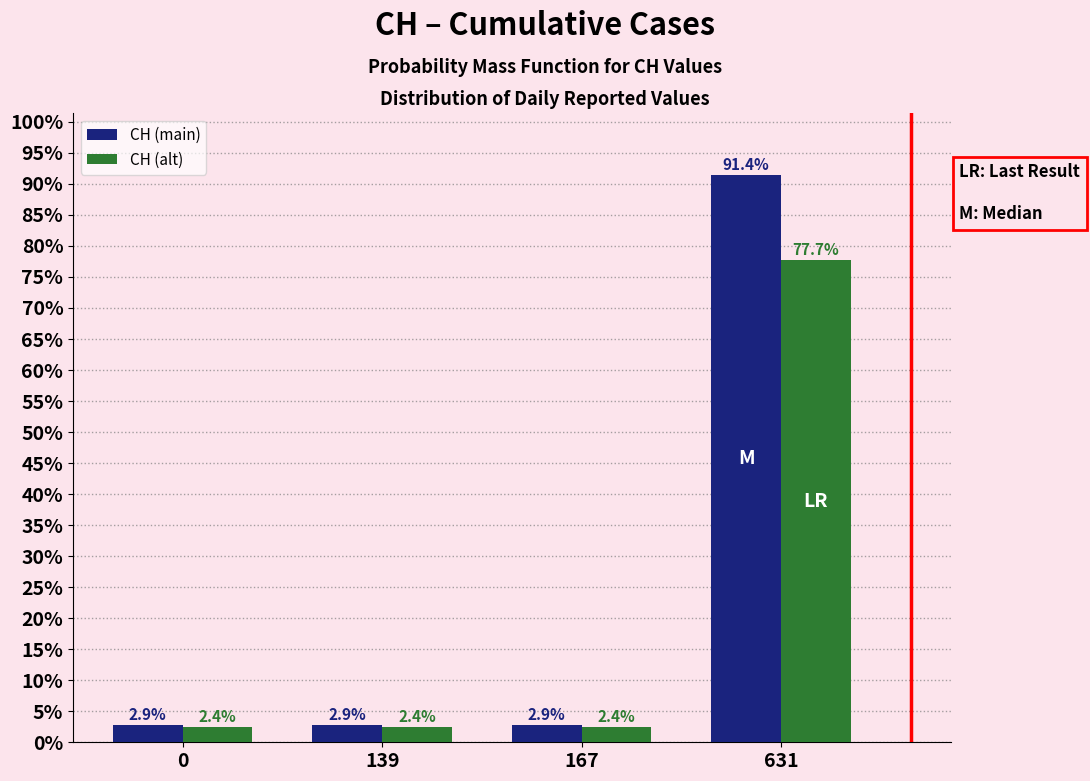

Reading left to right, transcribe all the data shown in this chart.

CH (main): 2.9	2.9	2.9	91.4
CH (alt): 2.4	2.4	2.4	77.7